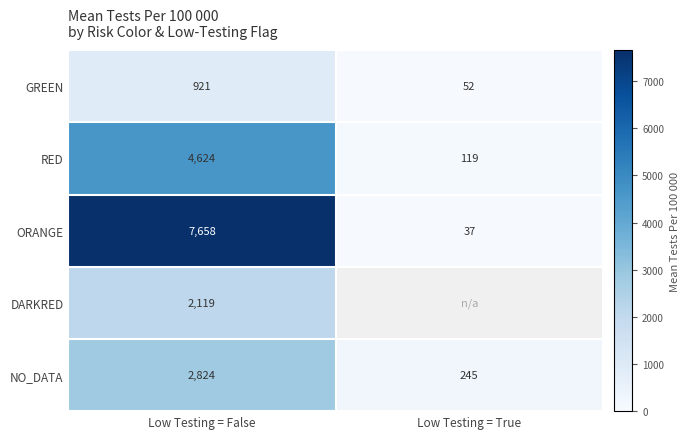

What is the greatest value displayed?

7658.2